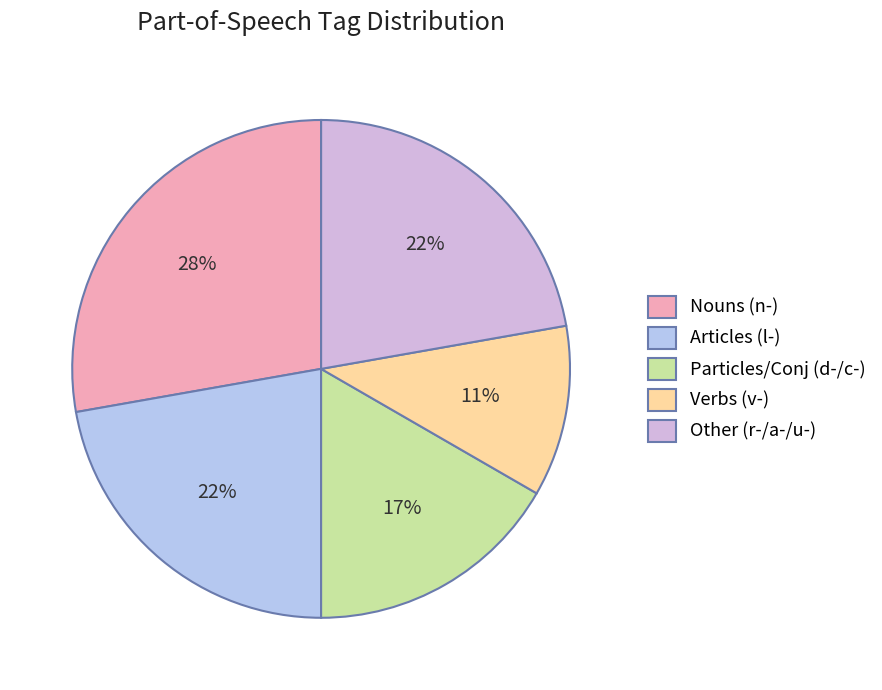

How many slices are in this pie chart?

5